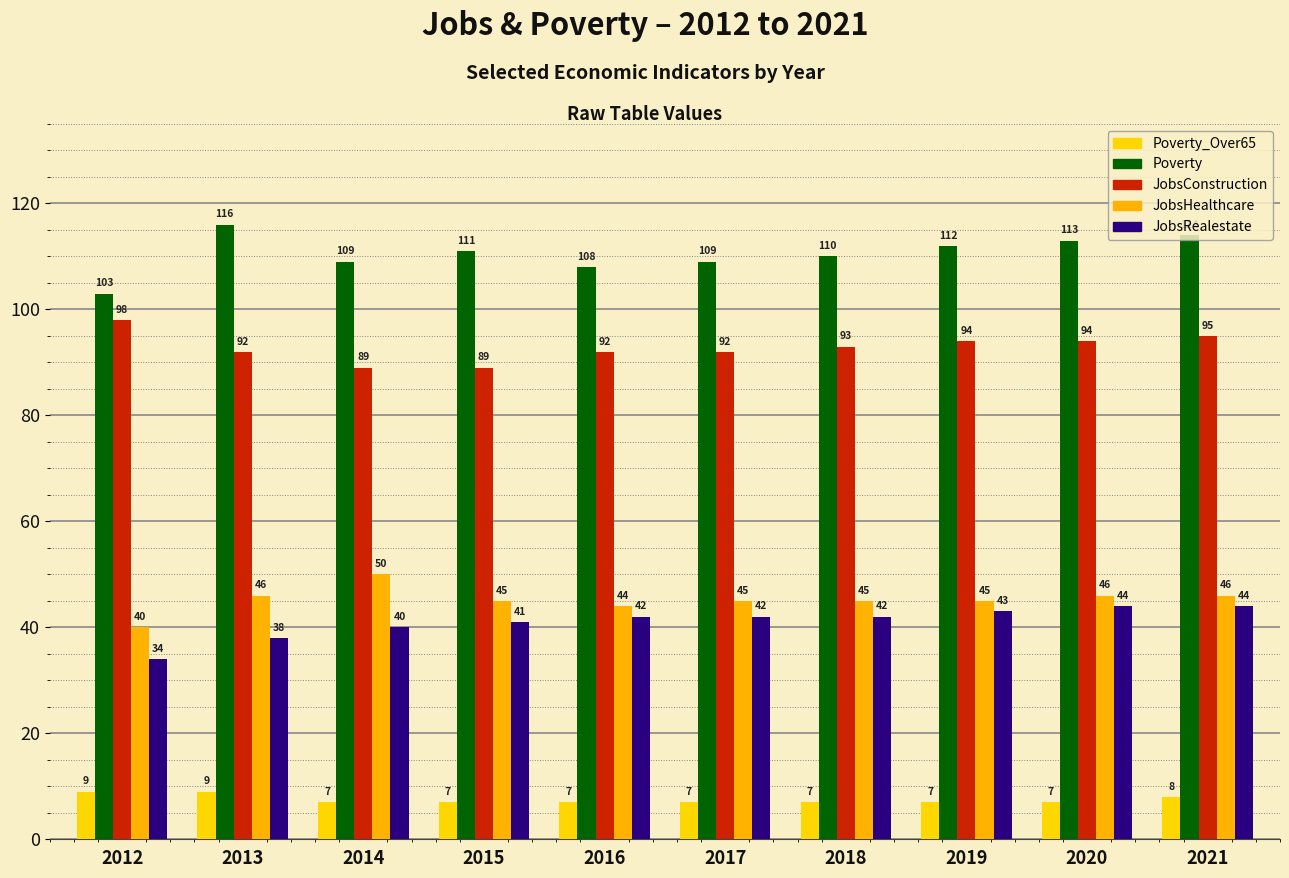

How many distinct data groups are displayed?

5